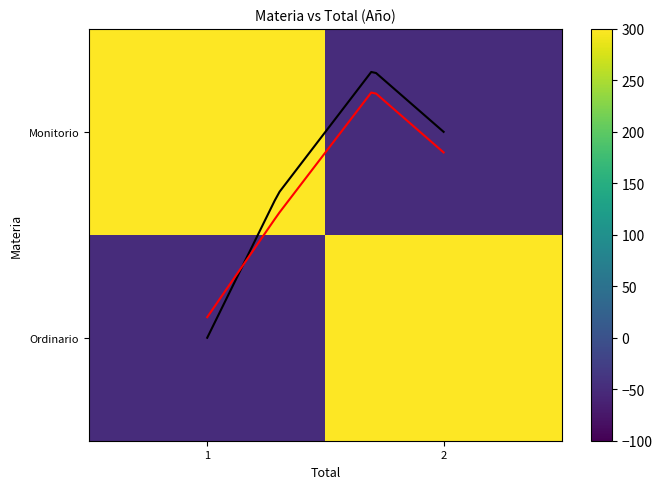

At which category is the sum across all series the highest?

1